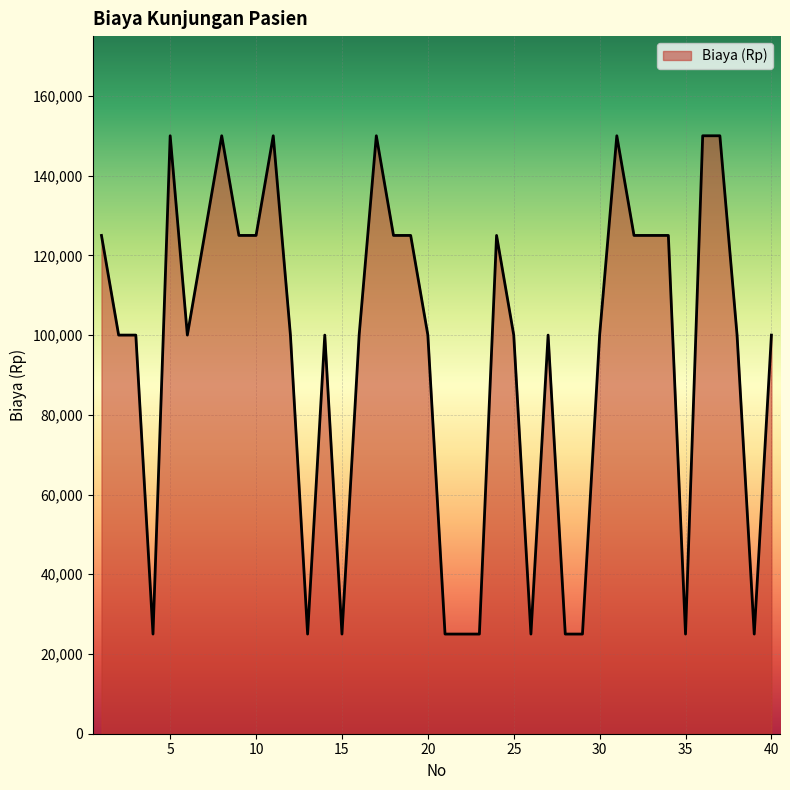

How many values are below 100000?

11